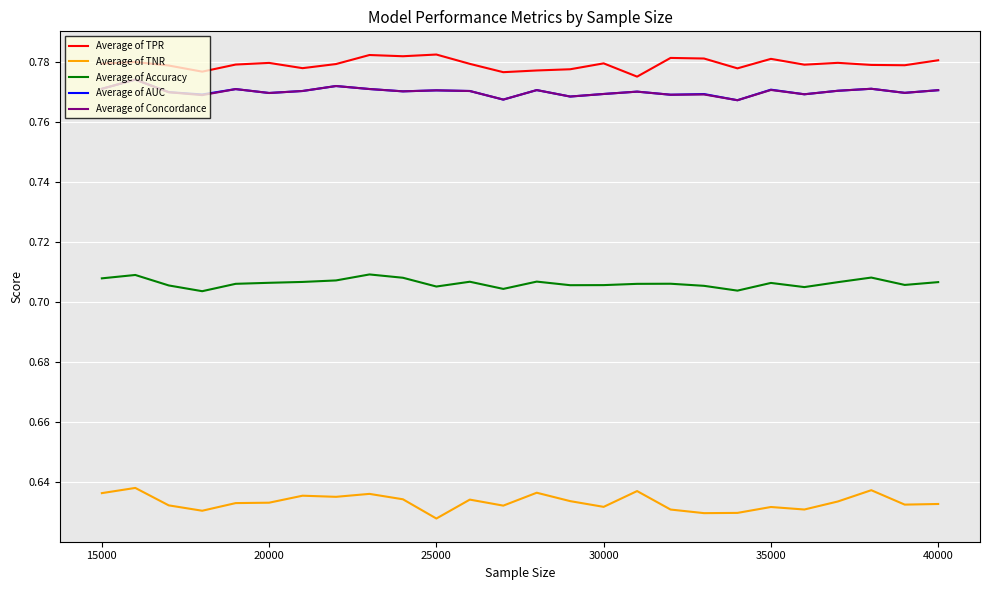

True or false: Average of AUC has more than 0 interior local peaks.

True